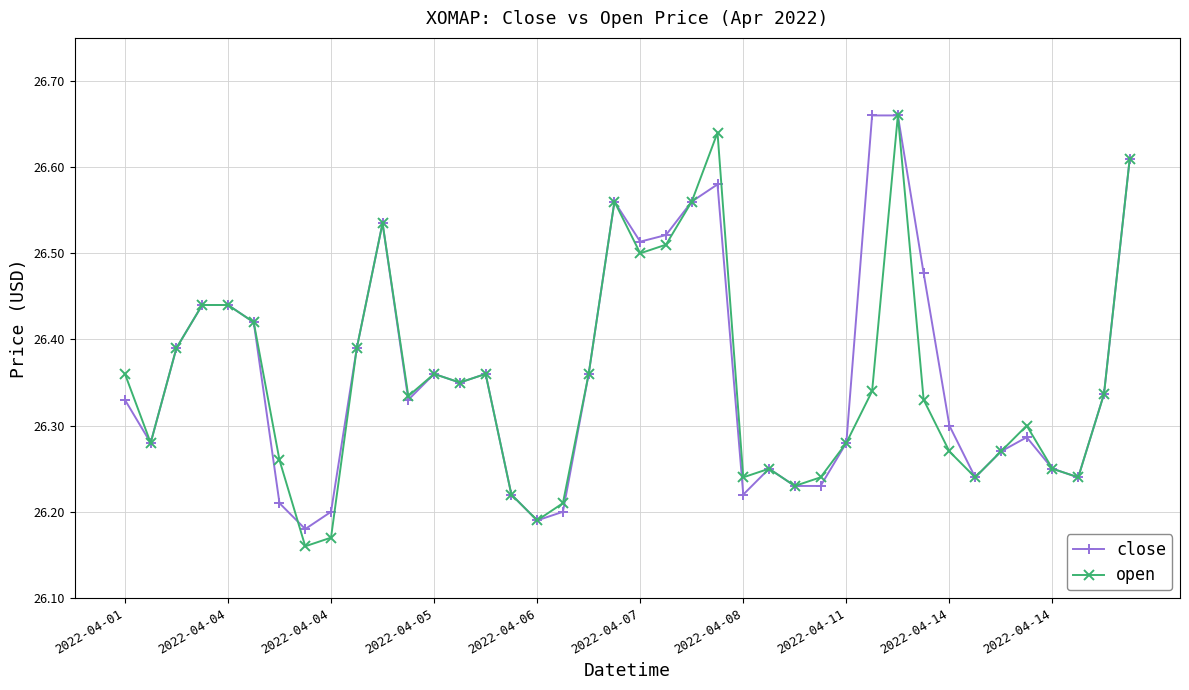

True or false: close has more than 1 interior local peaks.

True